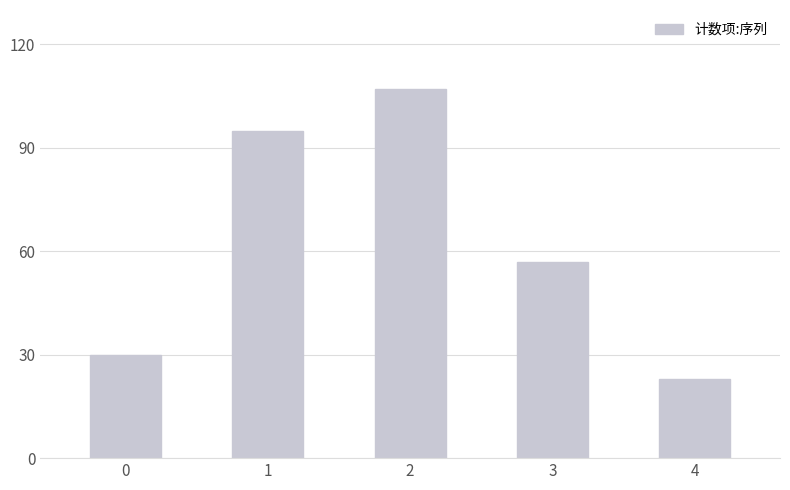

The value at 3 is 36. True or false?

False